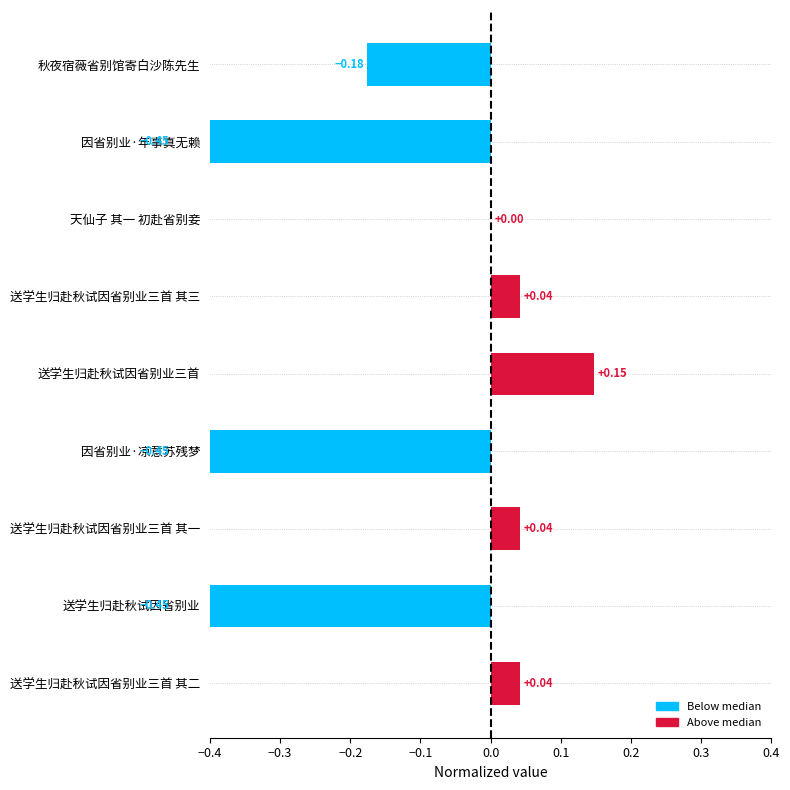

What is the difference between the maximum and minimum values?

0.6